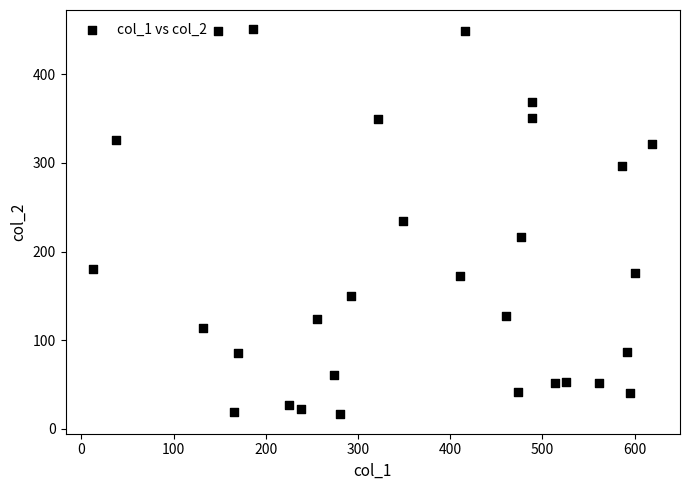

What is the range of Y values (max minus min)?

435